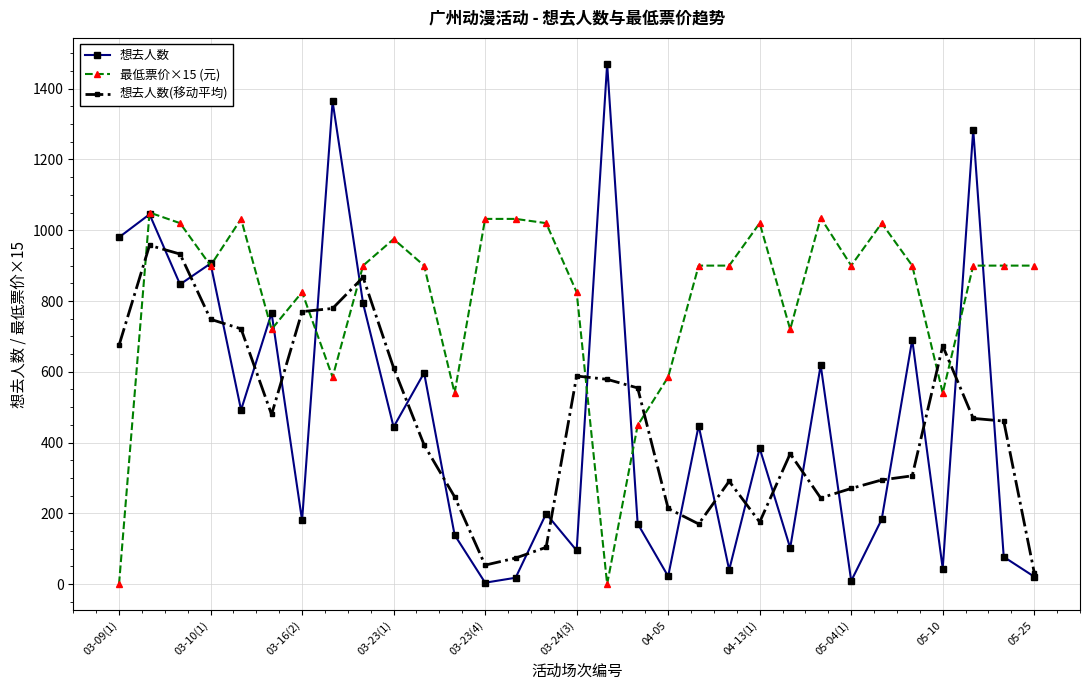

What is the maximum value for 想去人数?

1470.0